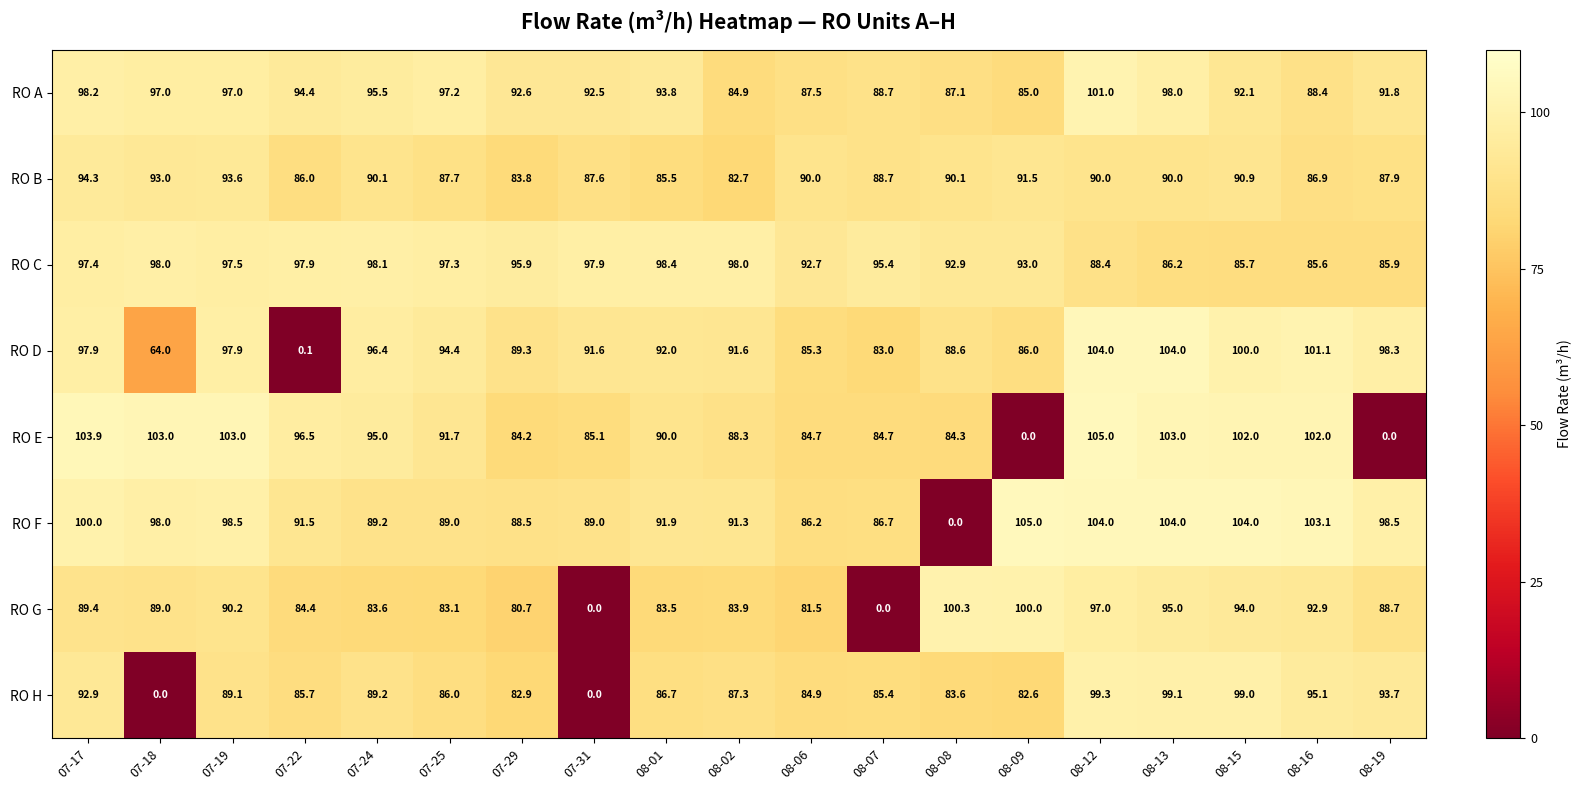

Which series changed the most between 07-24 and 08-09?

RO E